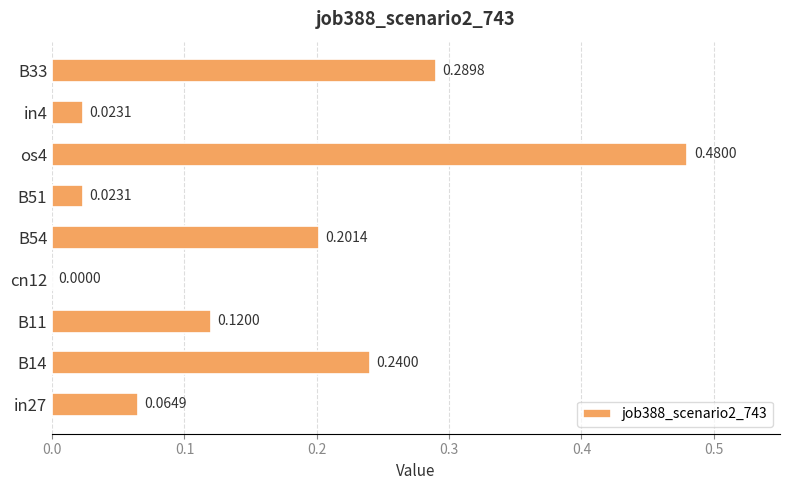

Which has a higher value, cn12 or os4?

os4